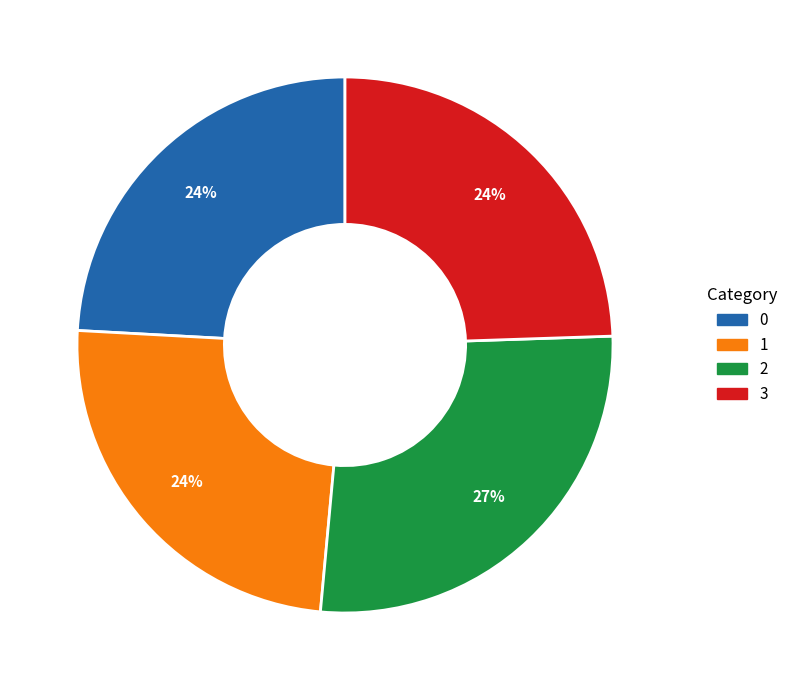

Do 3 and 2 together represent more than half of the pie?

Yes